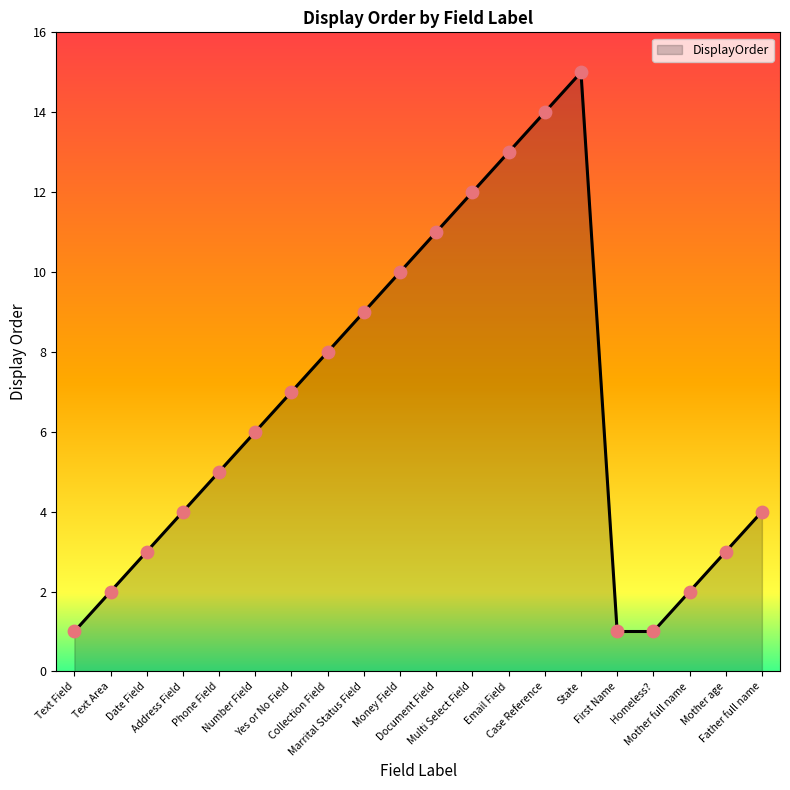

Which has a higher value, Mother full name or Multi Select Field?

Multi Select Field